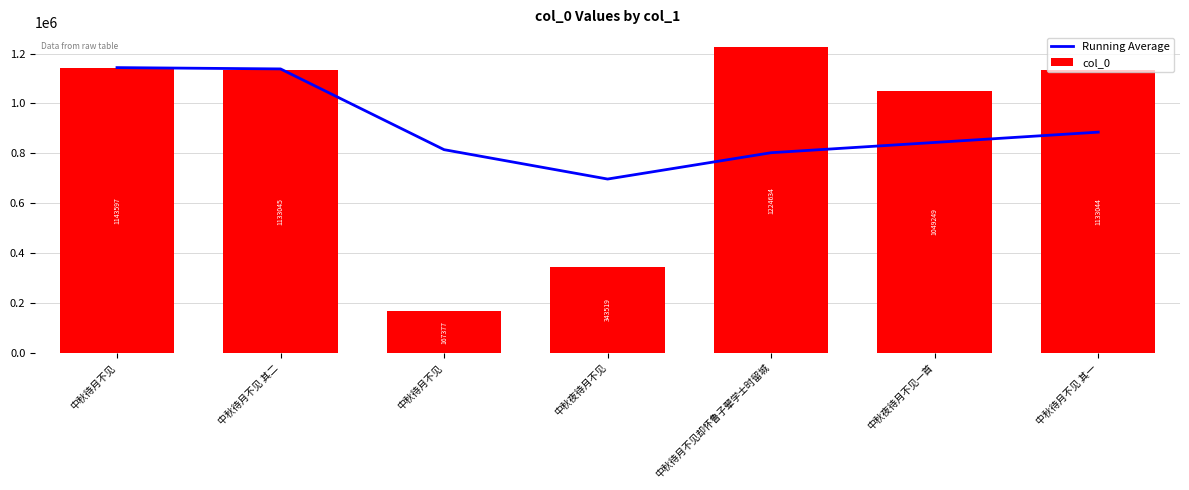

Which series changed the most between 中秋待月不见 其二 and 中秋待月不见?

col_0